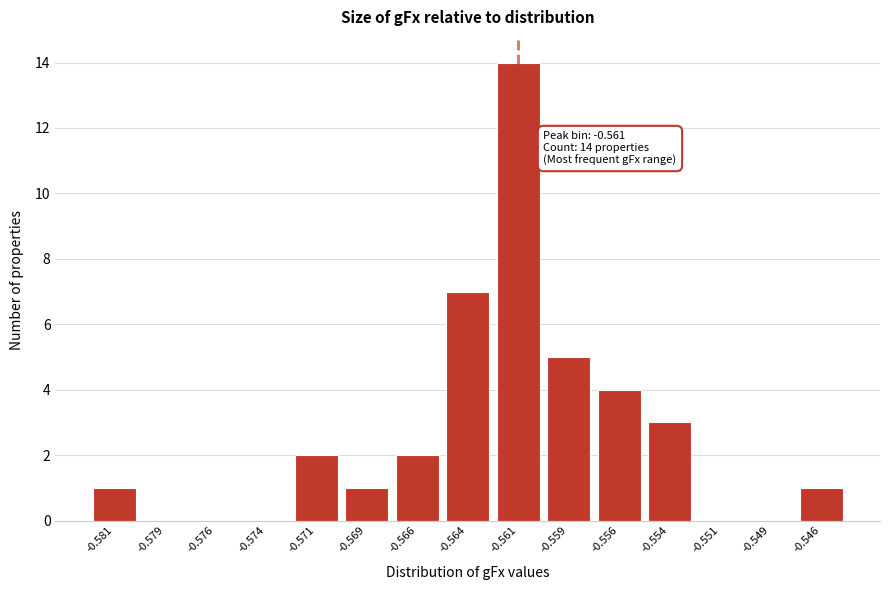

Reading left to right, transcribe all the data shown in this chart.

-0.581=1	-0.579=0	-0.576=0	-0.574=0	-0.571=2	-0.569=1	-0.566=2	-0.564=7	-0.561=14	-0.559=5	-0.556=4	-0.554=3	-0.551=0	-0.549=0	-0.546=1